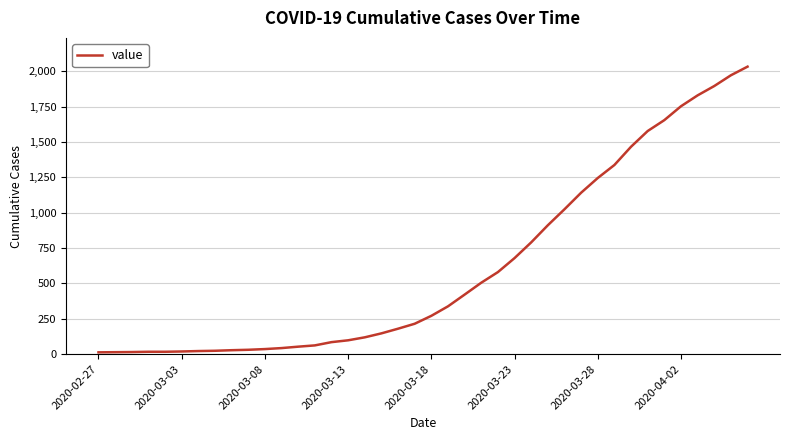

What is the difference between the maximum and minimum values?

2019